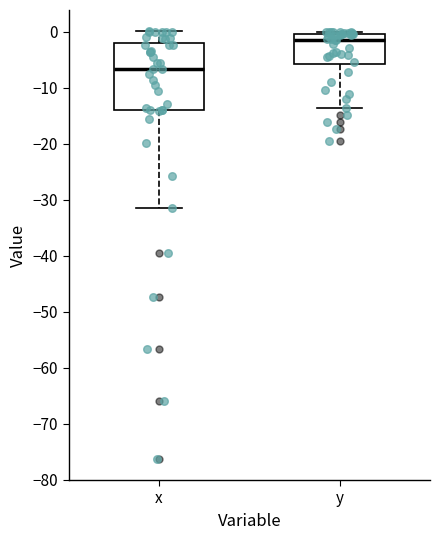

Which box is the tallest, from its lower edge to its upper edge?

x